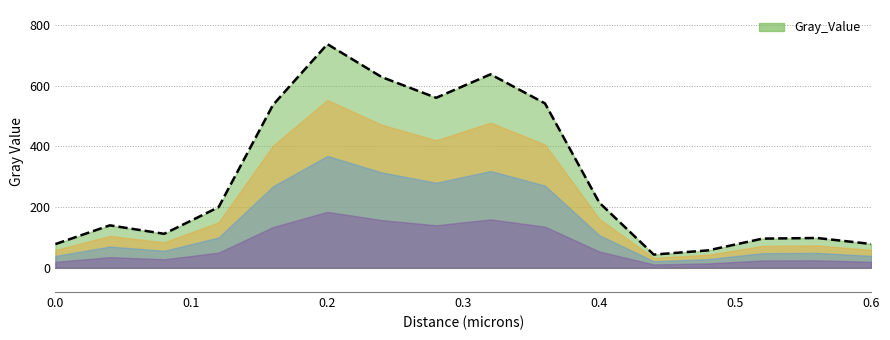

What is the difference between the maximum and minimum values?

694.1